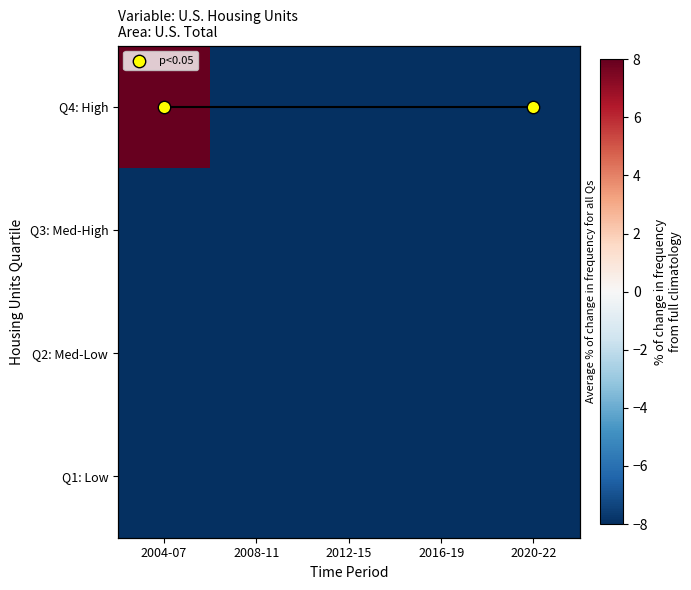

How many data points does each series have?

5